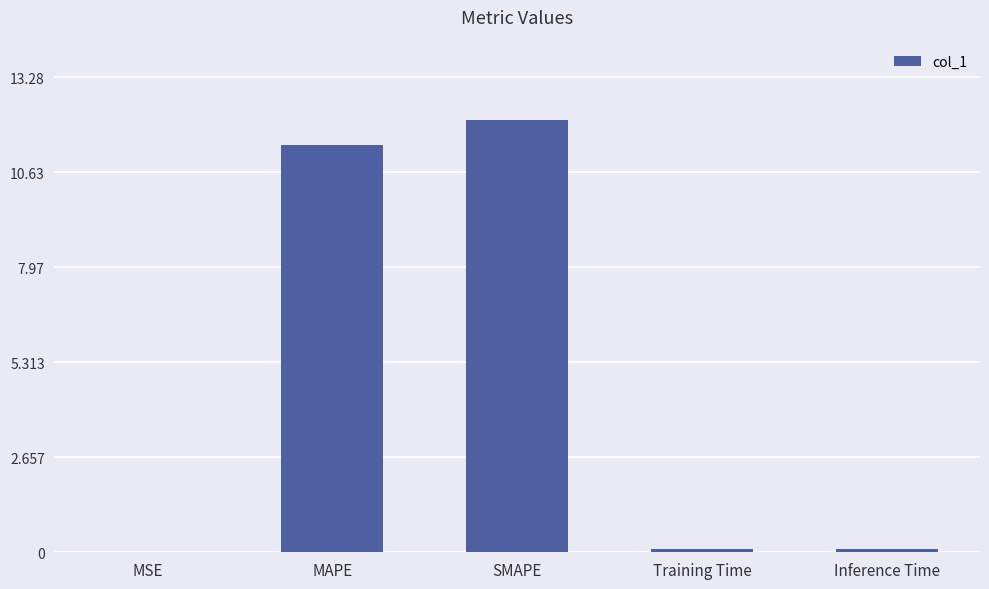

What is the greatest value displayed?

12.1